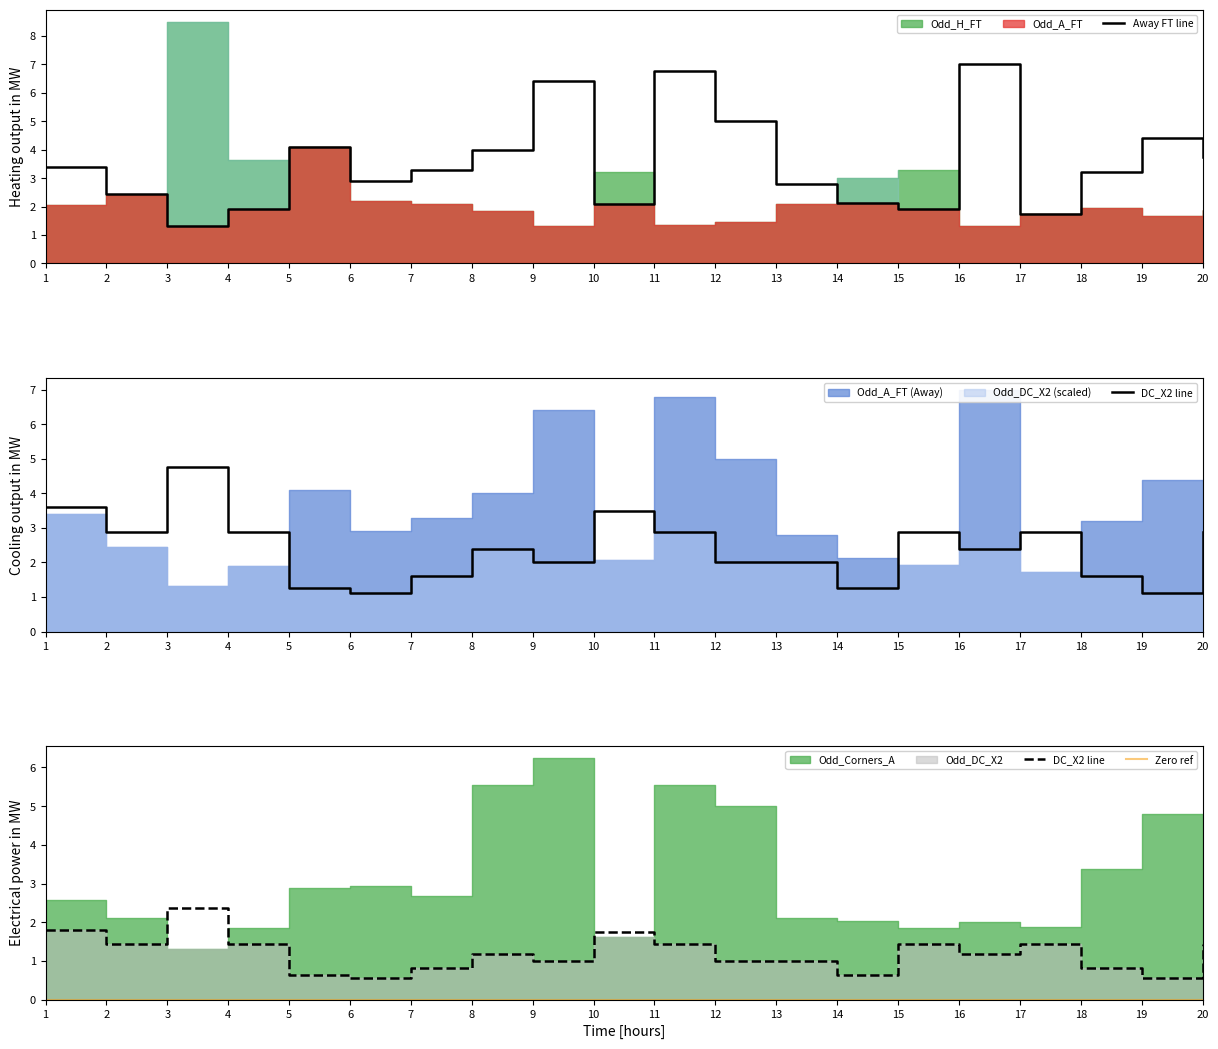

Is it true that Away FT line equals 1.3 at 3?

True